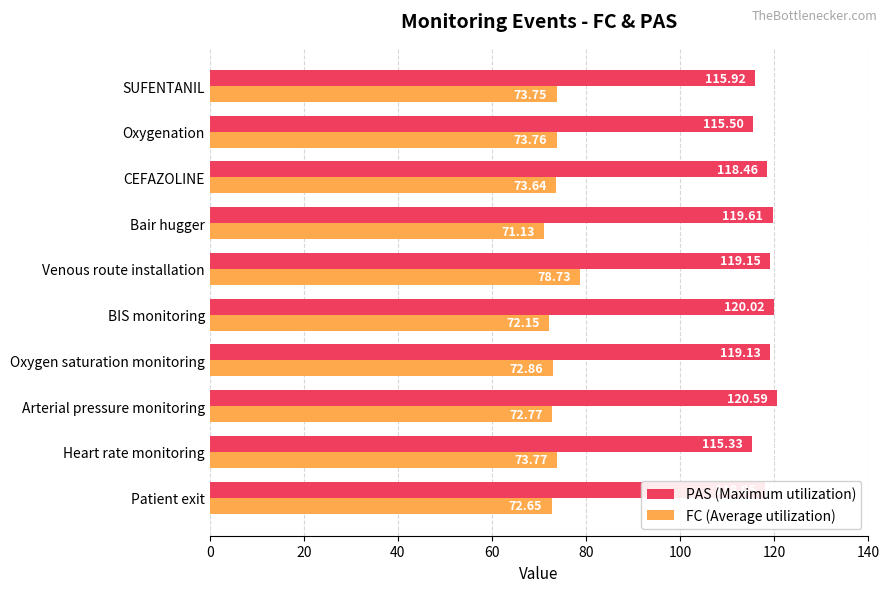

How many data points in PAS (Maximum utilization) are less than 119?

5